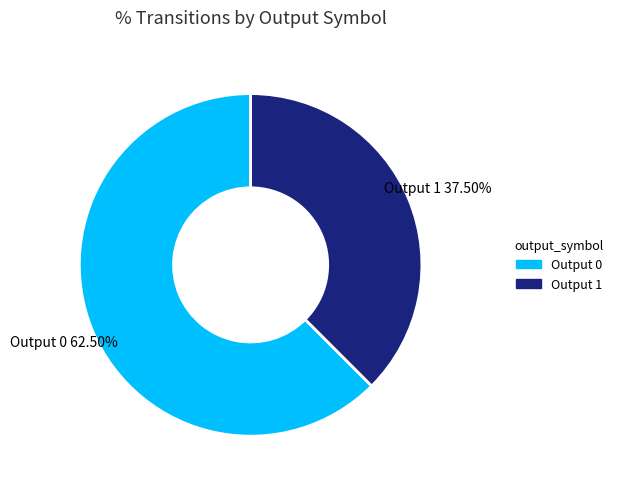

Is there a majority slice in this chart?

Yes